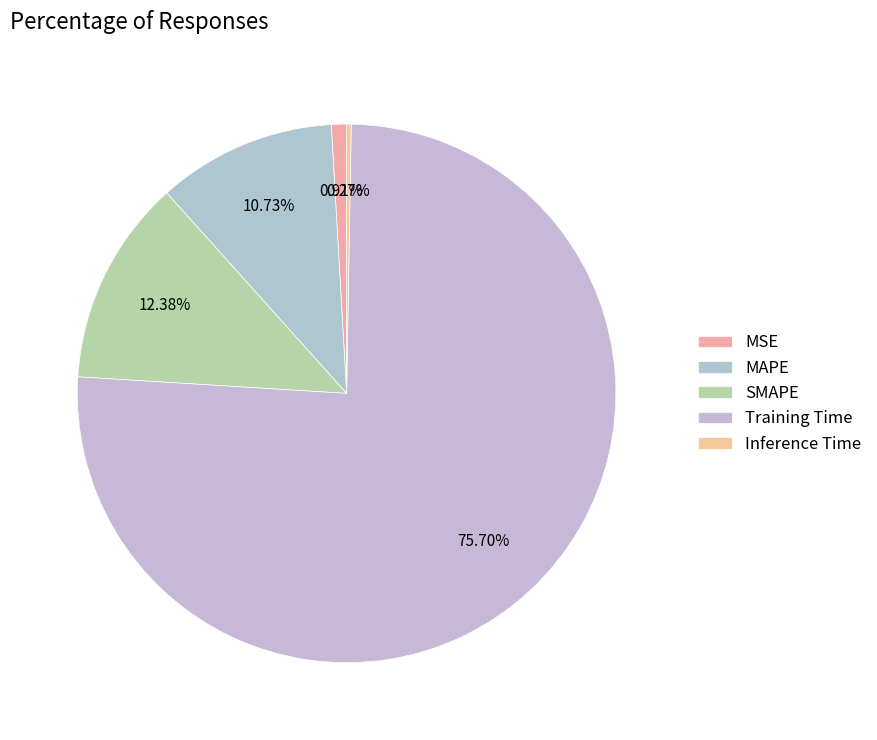

What portion of the pie excludes SMAPE?

87.6%